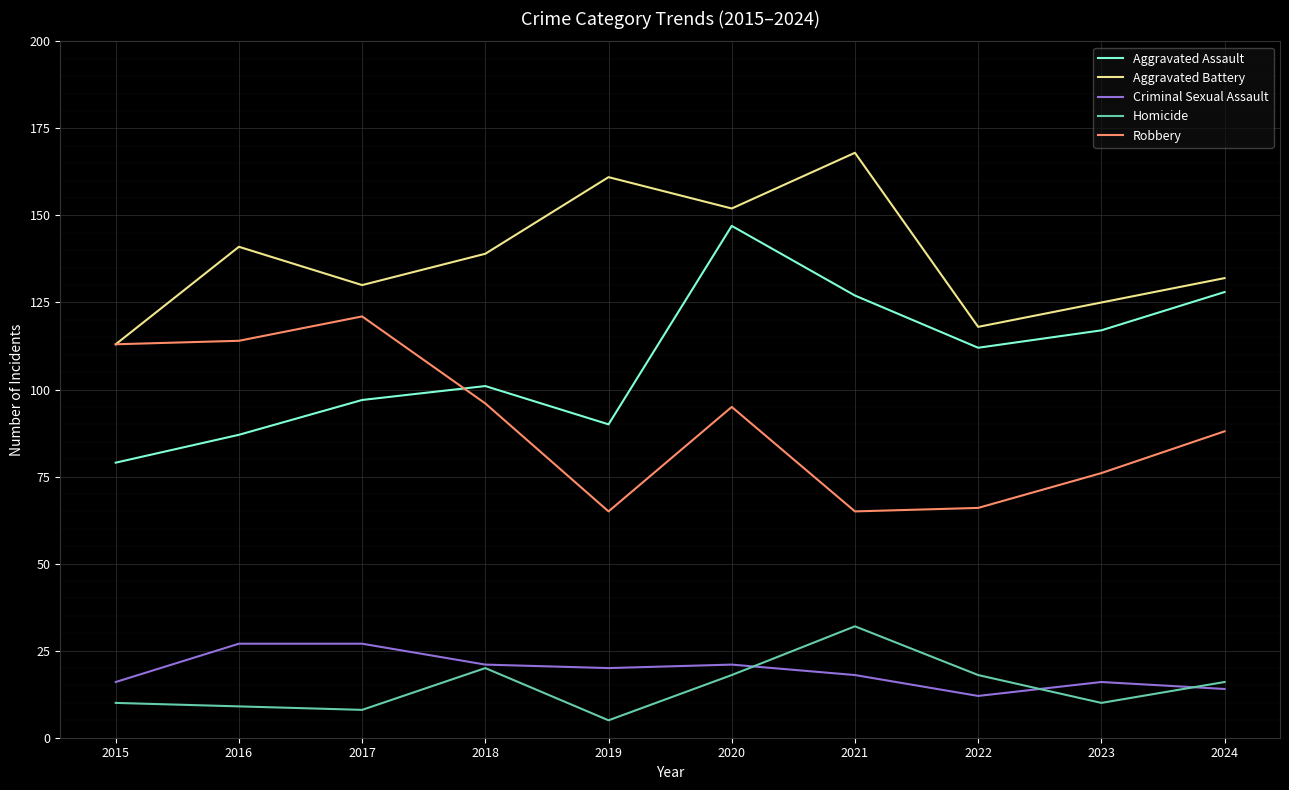

True or false: Homicide and Robbery intersect in this chart.

False